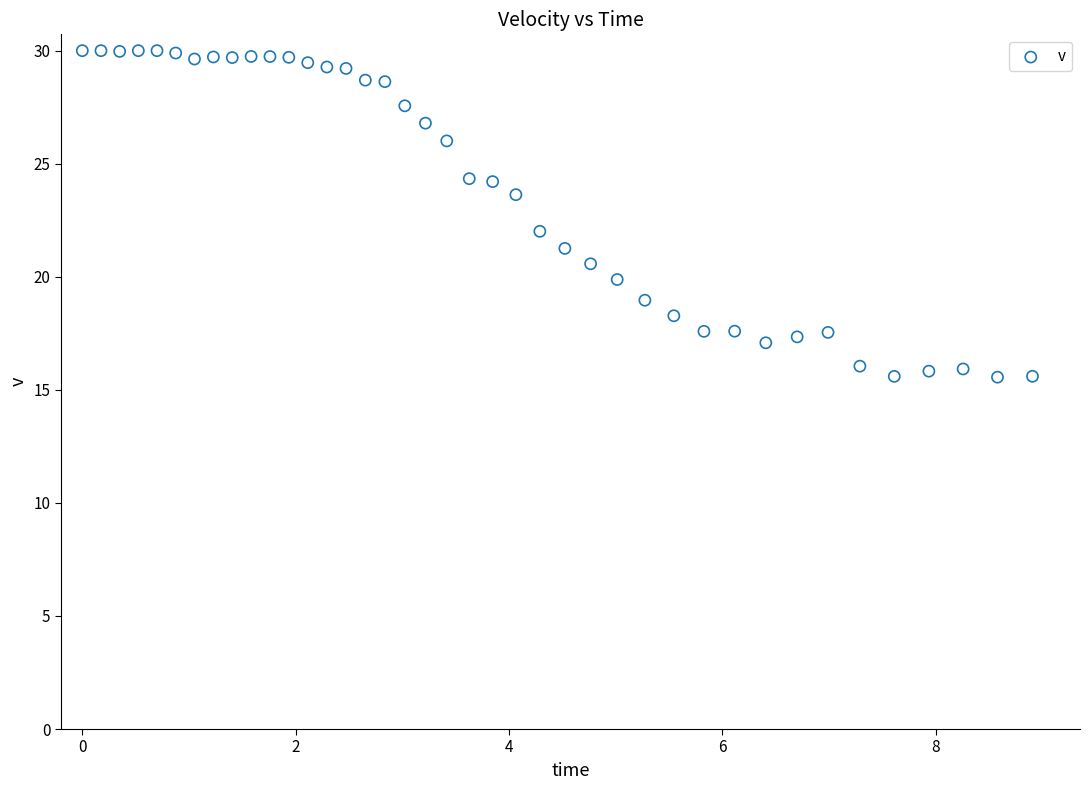

What is the range of X values (max minus min)?

8.9